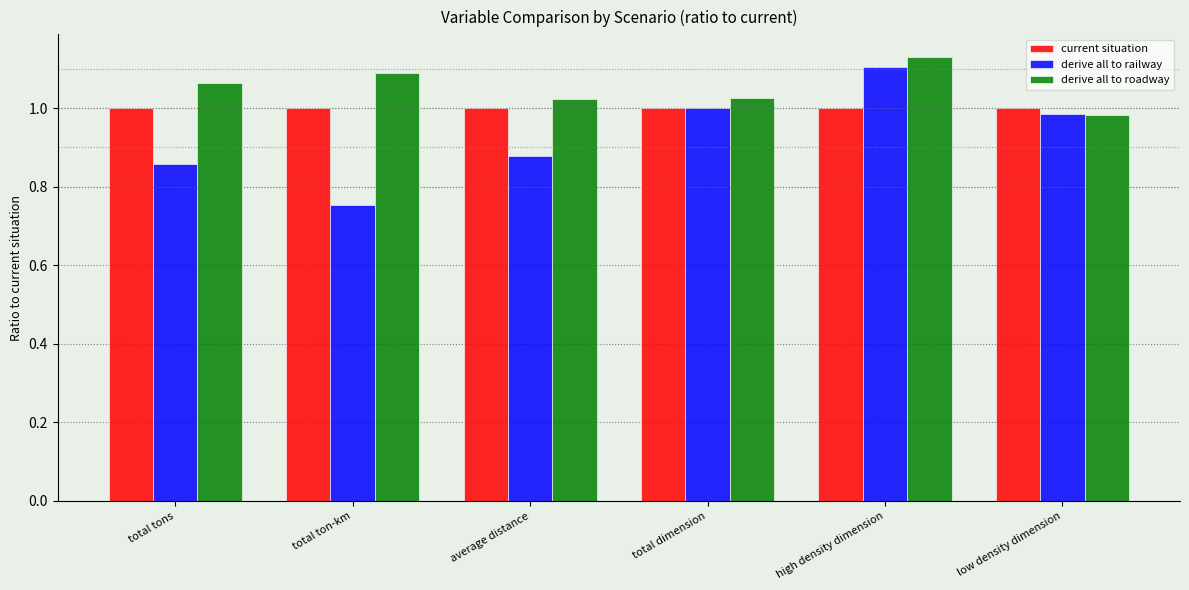

Rank the series by their average value, from highest to lowest.

derive all to roadway, current situation, derive all to railway